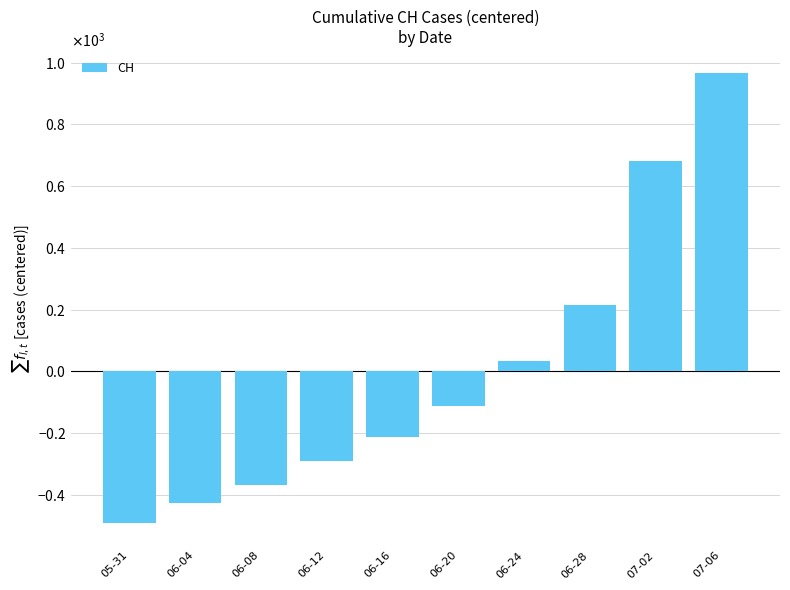

Reading right to left, what are all the values shown in this chart?

07-06=965.4	07-02=680.4	06-28=216.4	06-24=34.4	06-20=-110.6	06-16=-213.6	06-12=-289.6	06-08=-366.6	06-04=-425.6	05-31=-490.6